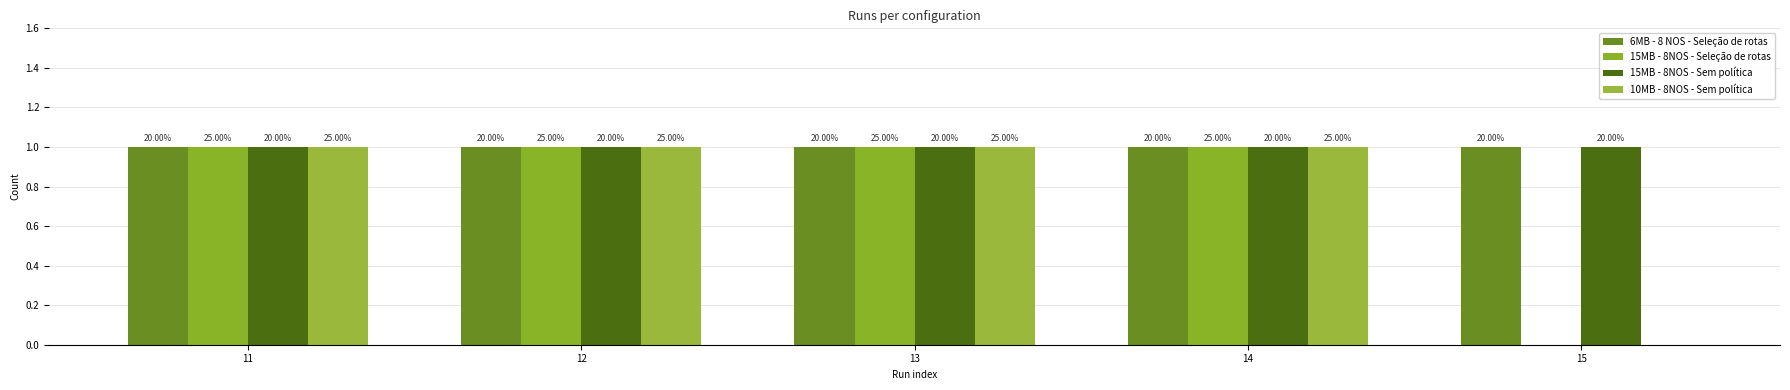

At how many categories does at least one series exceed 0?

5